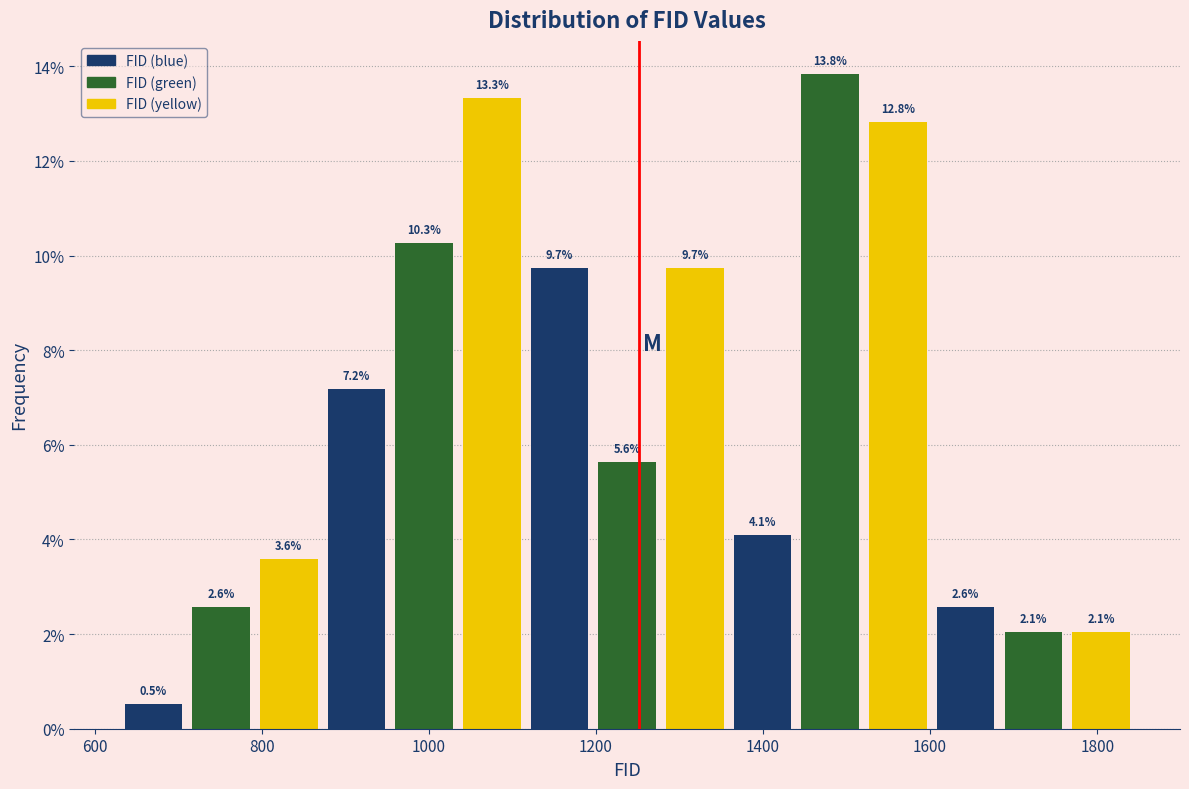

Reading left to right, list every bar in this chart as the range it spans on the x-axis followed by its height. The bar edges are not printed on the chart, so give them approximately, as read against the axis.

640 to 720: 0.5
720 to 800: 2.6
800 to 880: 3.6
880 to 960: 7.2
960 to 1040: 10.3
1040 to 1120: 13.3
1120 to 1200: 9.7
1200 to 1280: 5.6
1280 to 1360: 9.7
1360 to 1440: 4.1
1440 to 1520: 13.8
1520 to 1600: 12.8
1600 to 1680: 2.6
1680 to 1760: 2.1
1760 to 1840: 2.1